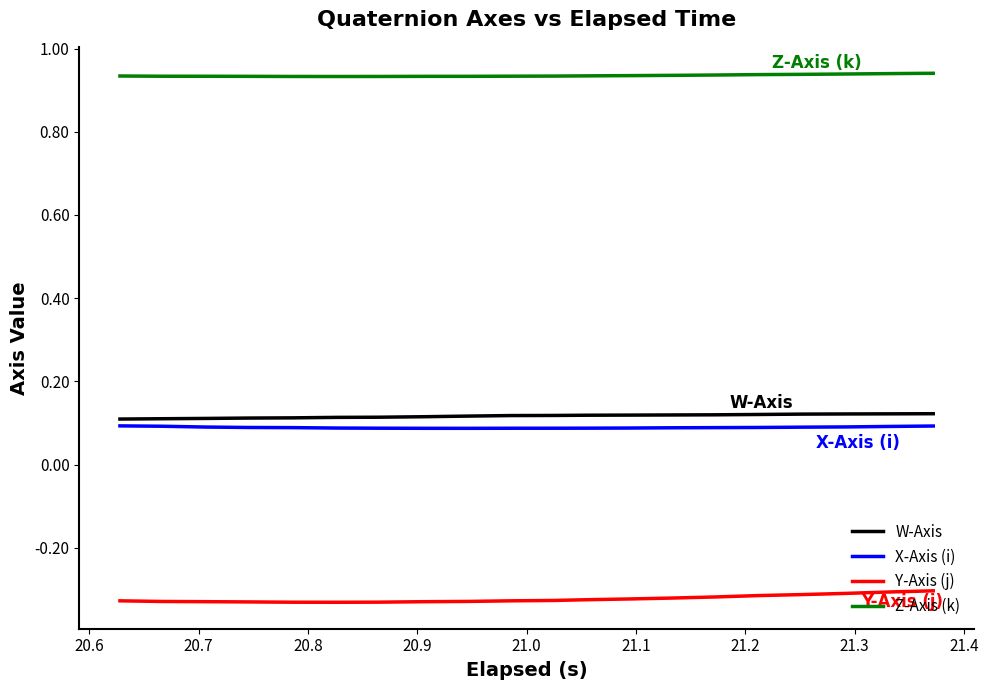

True or false: X-Axis (i) and Y-Axis (j) intersect in this chart.

False